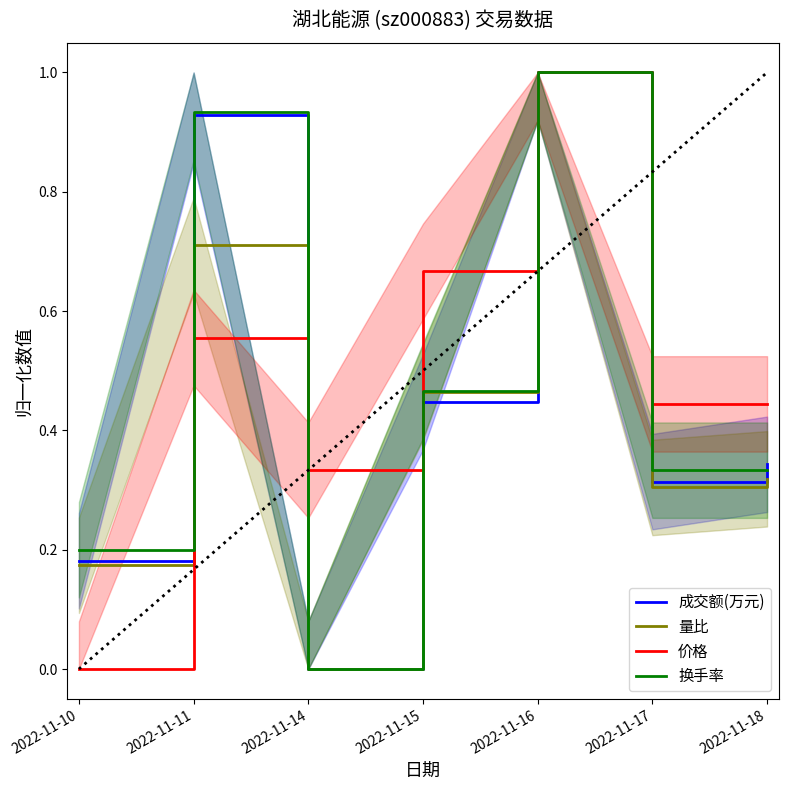

Reading right to left, extract all data points from this chart.

成交额(万元): 2022-11-18=0.3	2022-11-17=0.3	2022-11-16=1.0	2022-11-15=0.4	2022-11-14=0.0	2022-11-11=0.9	2022-11-10=0.2
量比: 2022-11-18=0.3	2022-11-17=0.3	2022-11-16=1.0	2022-11-15=0.5	2022-11-14=0.0	2022-11-11=0.7	2022-11-10=0.2
价格: 2022-11-18=0.4	2022-11-17=0.4	2022-11-16=1.0	2022-11-15=0.7	2022-11-14=0.3	2022-11-11=0.6	2022-11-10=0.0
换手率: 2022-11-18=0.3	2022-11-17=0.3	2022-11-16=1.0	2022-11-15=0.5	2022-11-14=0.0	2022-11-11=0.9	2022-11-10=0.2